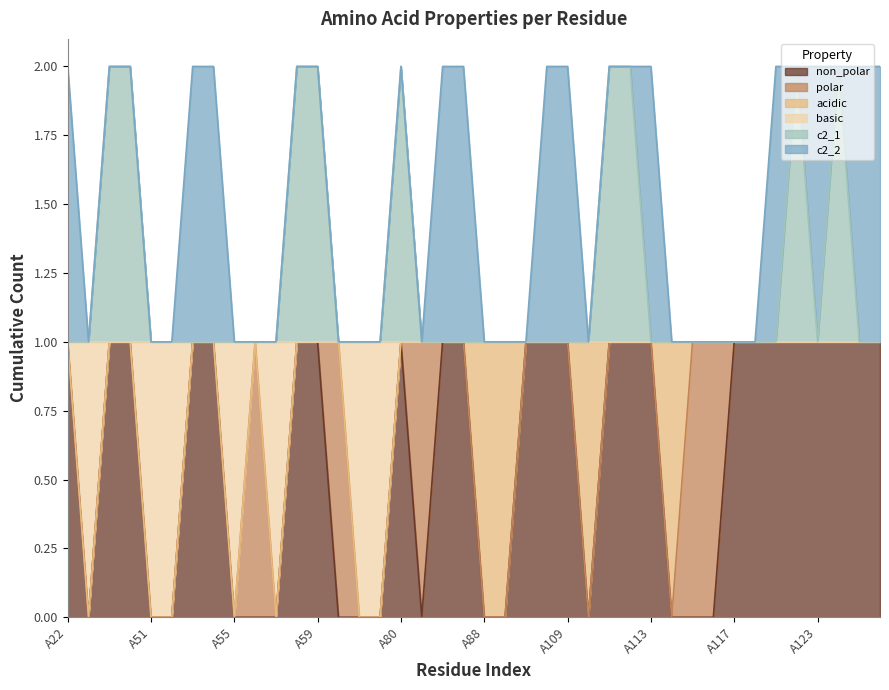

How many lines are shown in the chart?

6